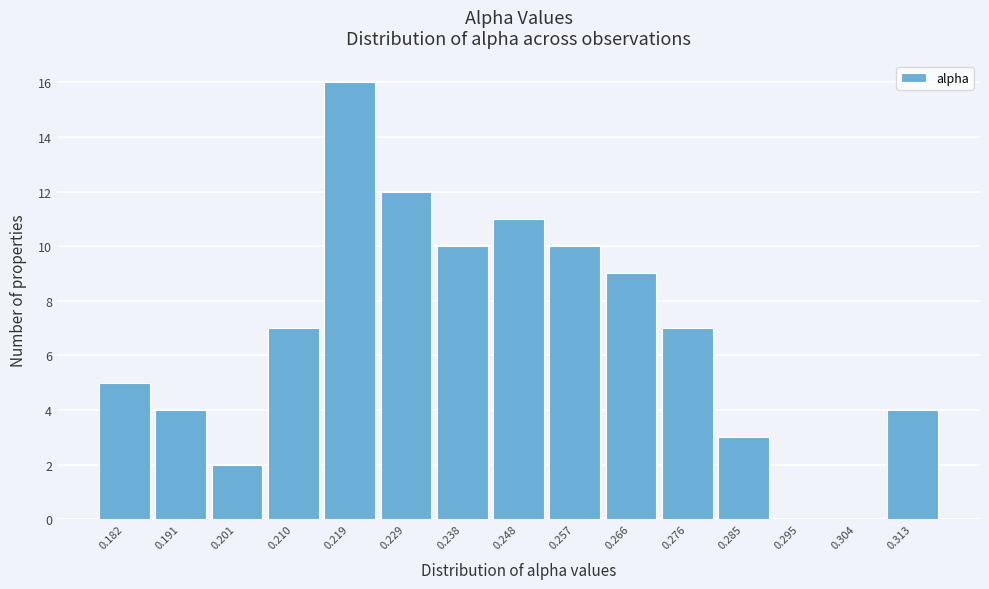

Over which range of the x-axis is the bar tallest?

0.215 to 0.224